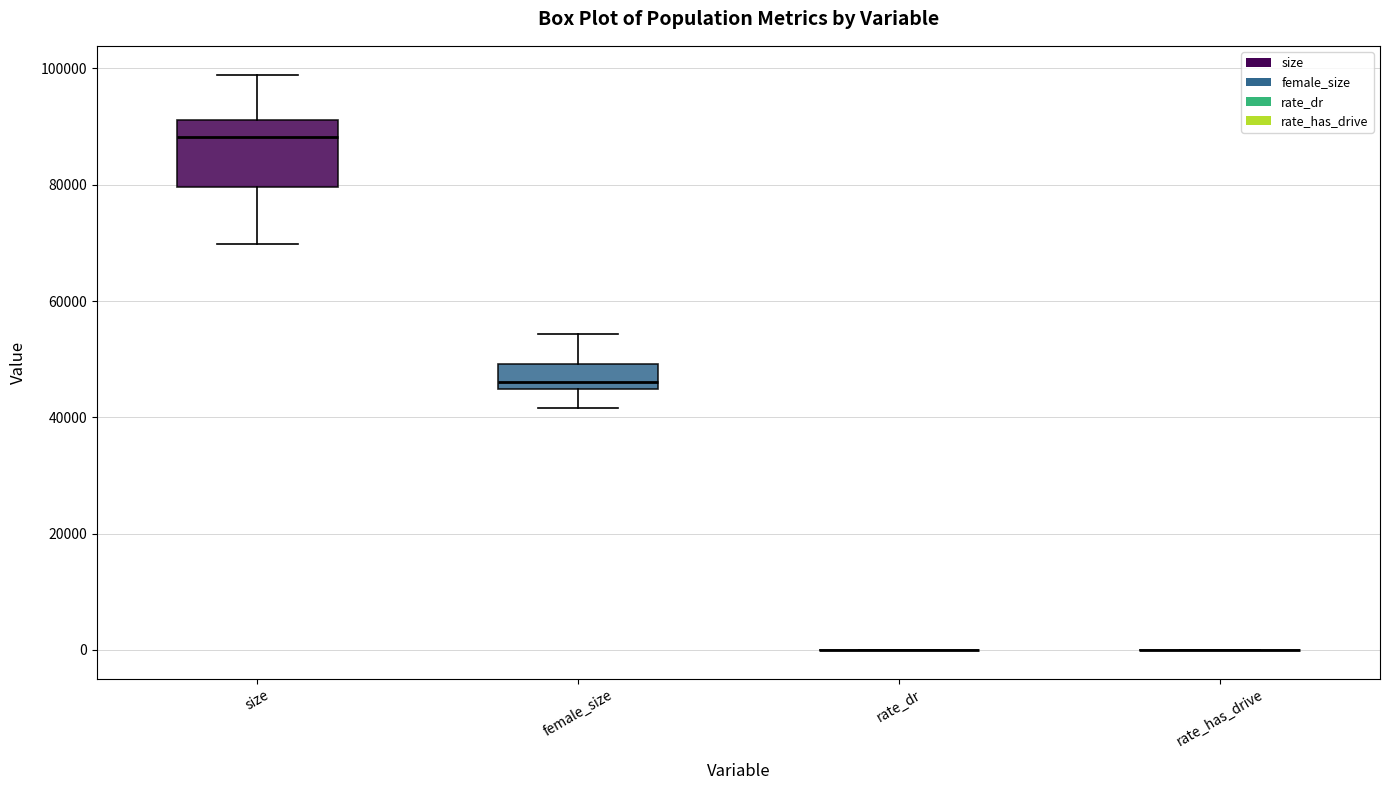

Which box is the tallest, from its lower edge to its upper edge?

size